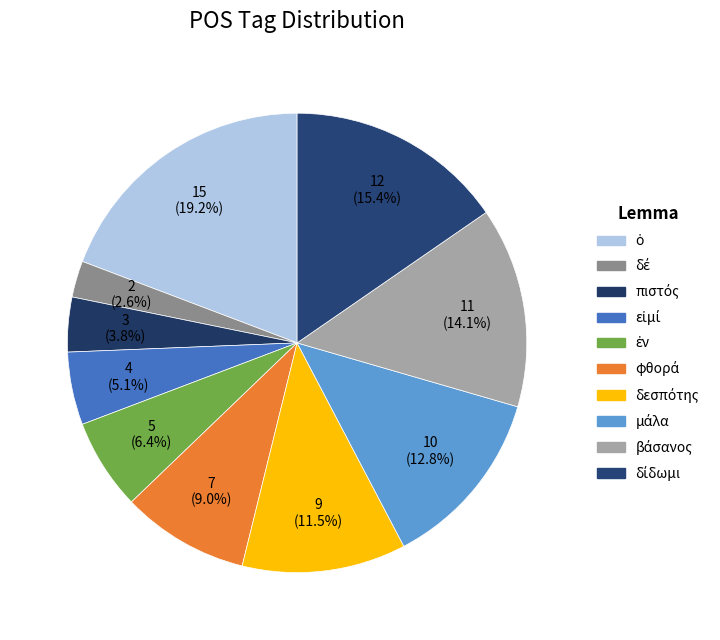

How many segments does this pie chart have?

10